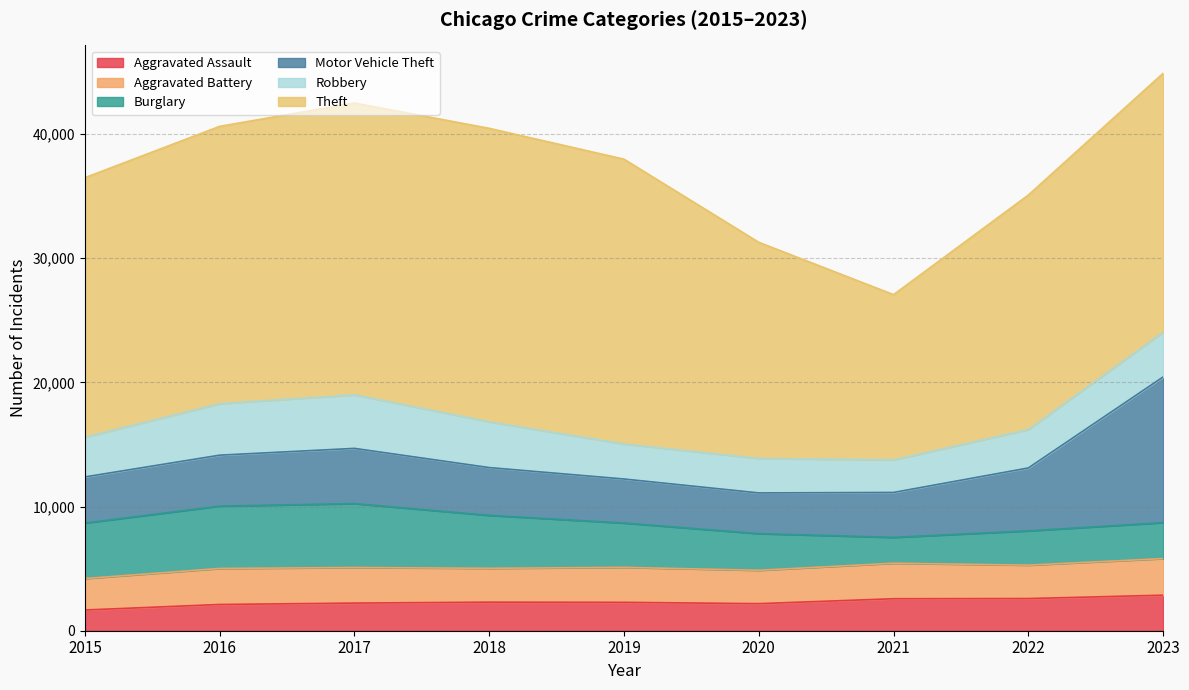

True or false: Motor Vehicle Theft and Aggravated Assault cross at least once.

False